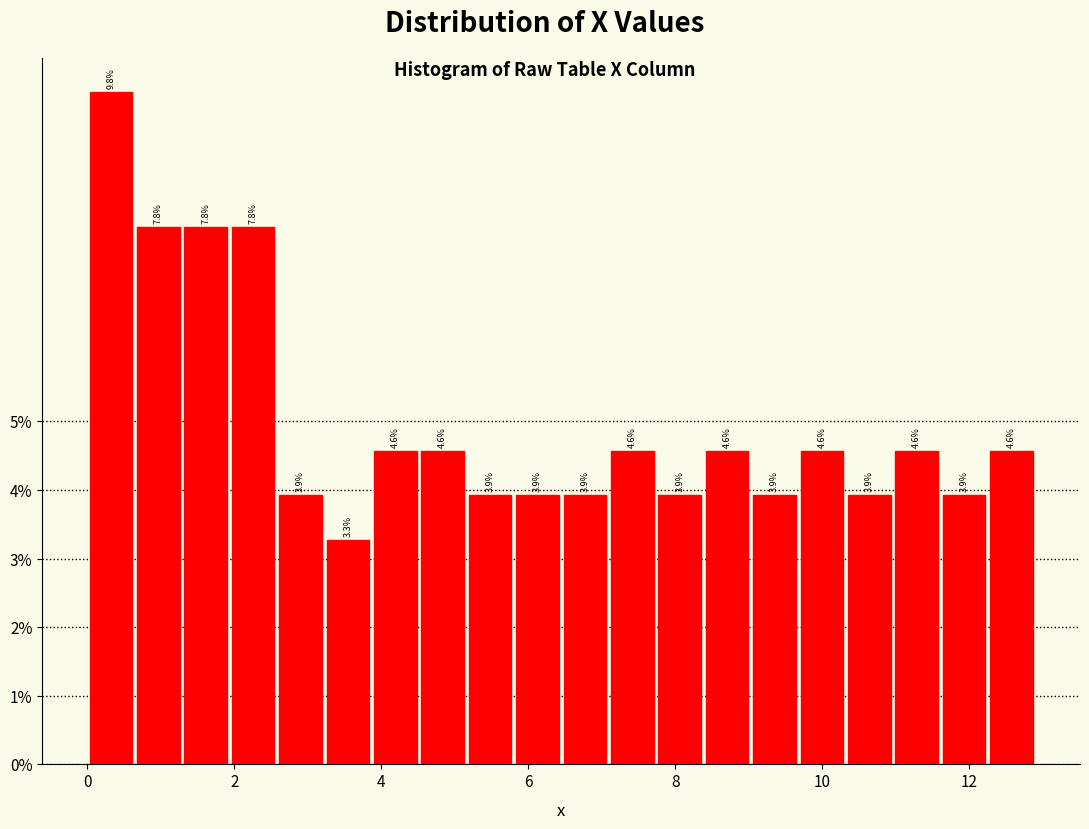

Read against the x-axis, roughly where is the centre of the tallest bar?

0.4